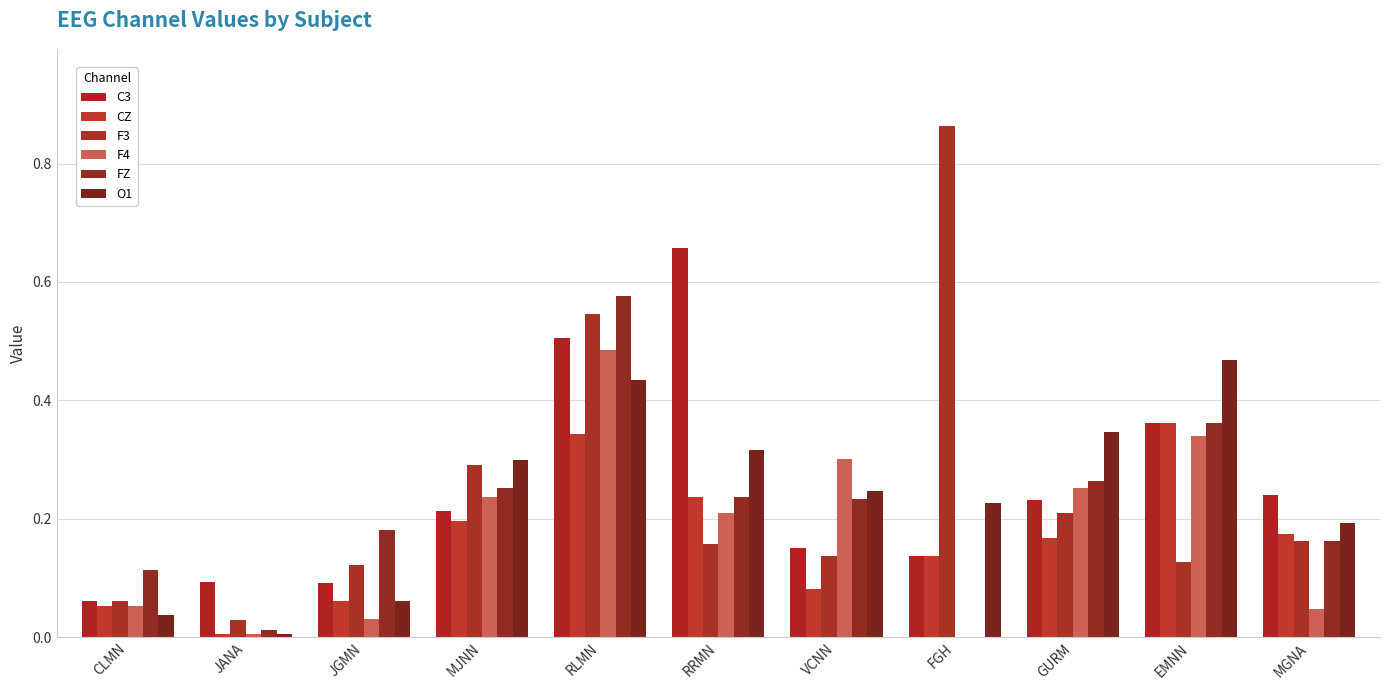

Where is C3 nearest to the value 0?

CLMN